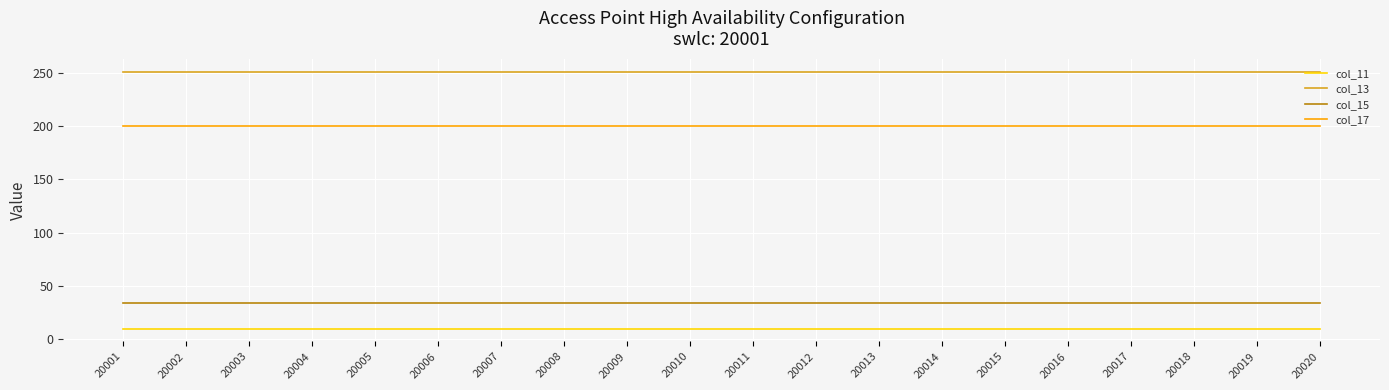

At how many categories does at least one series exceed 49?

20